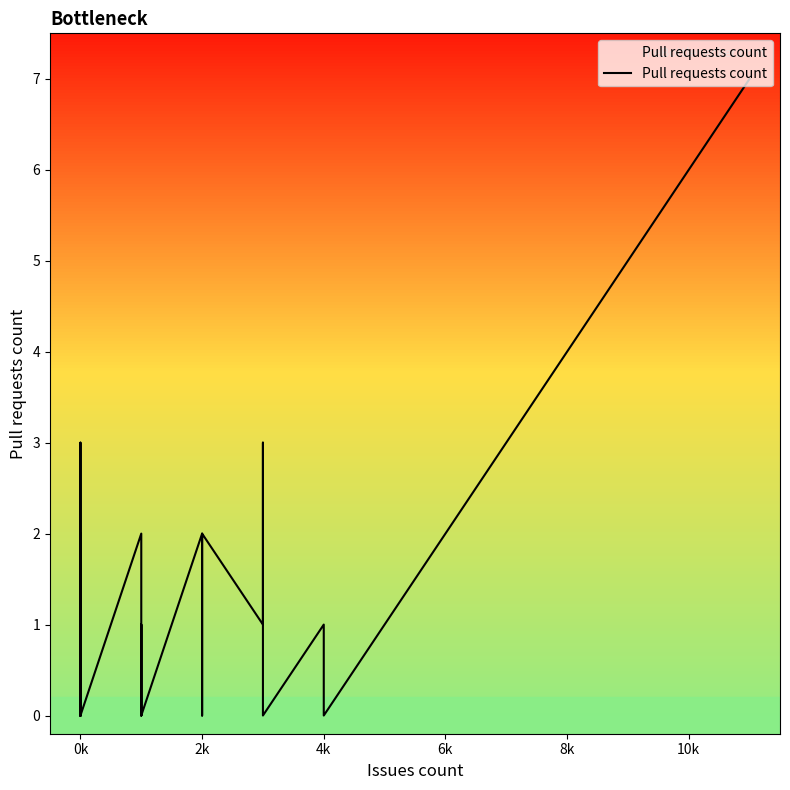

What is the change in value from 0k to 2k?

+1